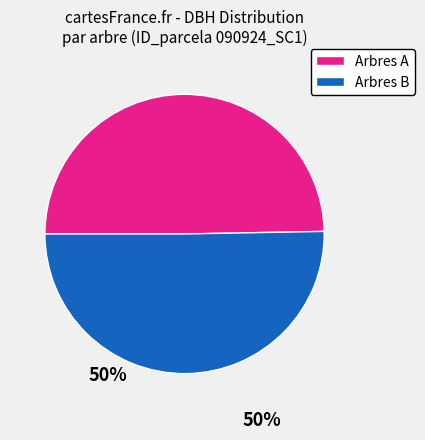

Rank the categories by value from highest to lowest.

Arbres B, Arbres A